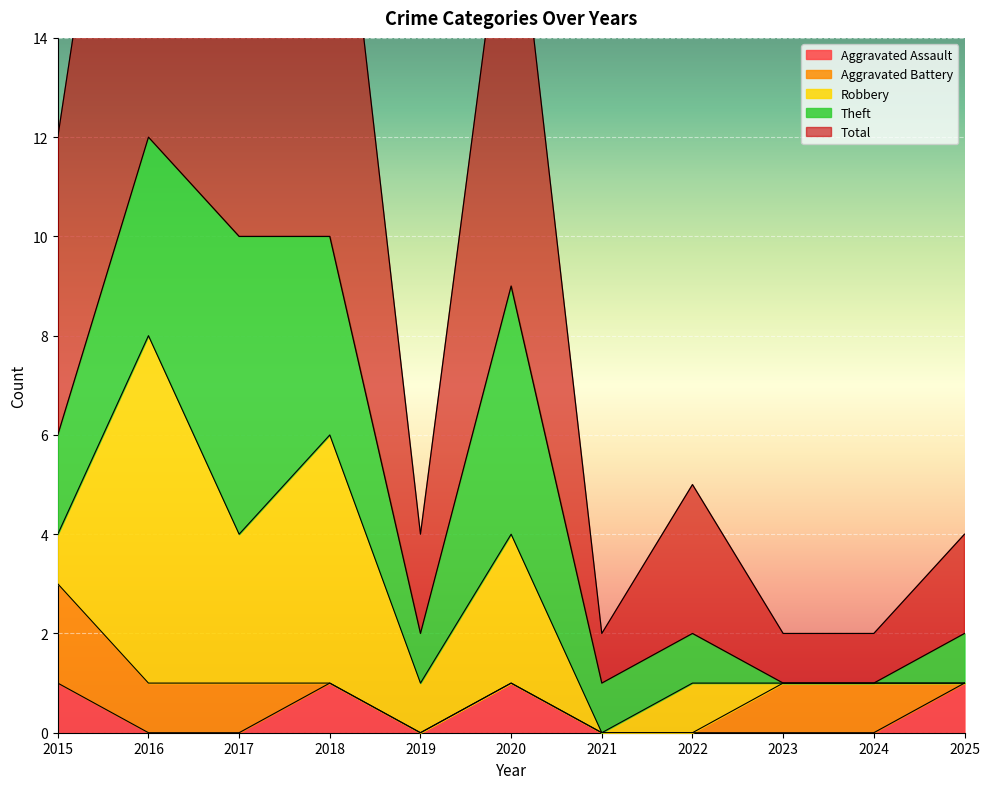

Reading left to right, what are all the values shown in this chart?

Aggravated Assault: 1	0	0	1	0	1	0	0	0	0	1
Aggravated Battery: 2	1	1	0	0	0	0	0	1	1	0
Robbery: 1	7	3	5	1	3	0	1	0	0	0
Theft: 2	4	6	4	1	5	1	1	0	0	1
Total: 6	12	10	10	2	9	1	3	1	1	2